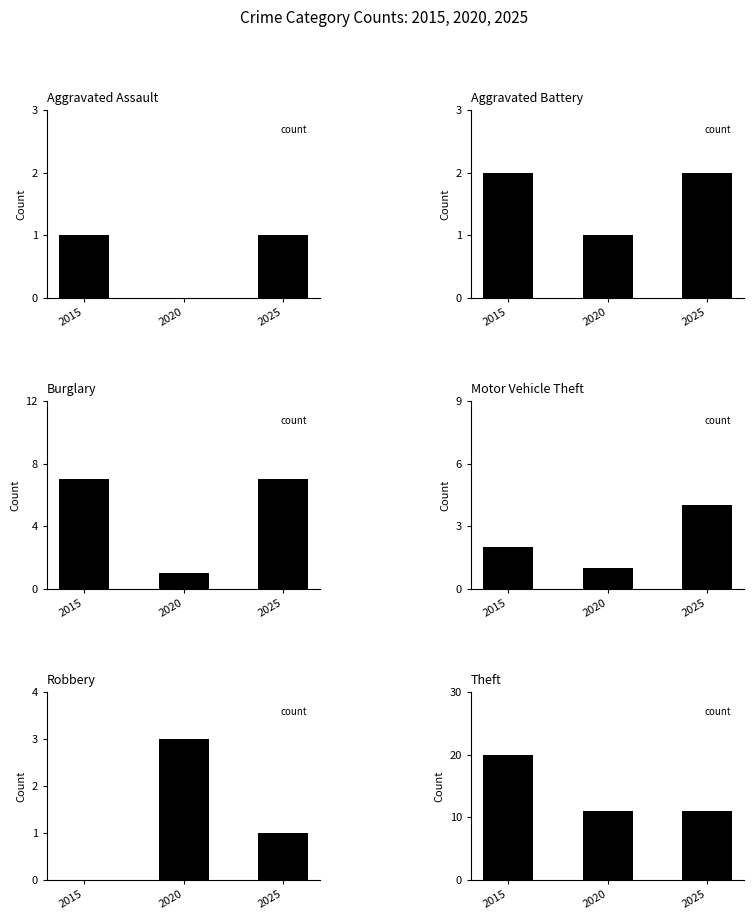

Which category has the lowest value in the Theft series?

2020